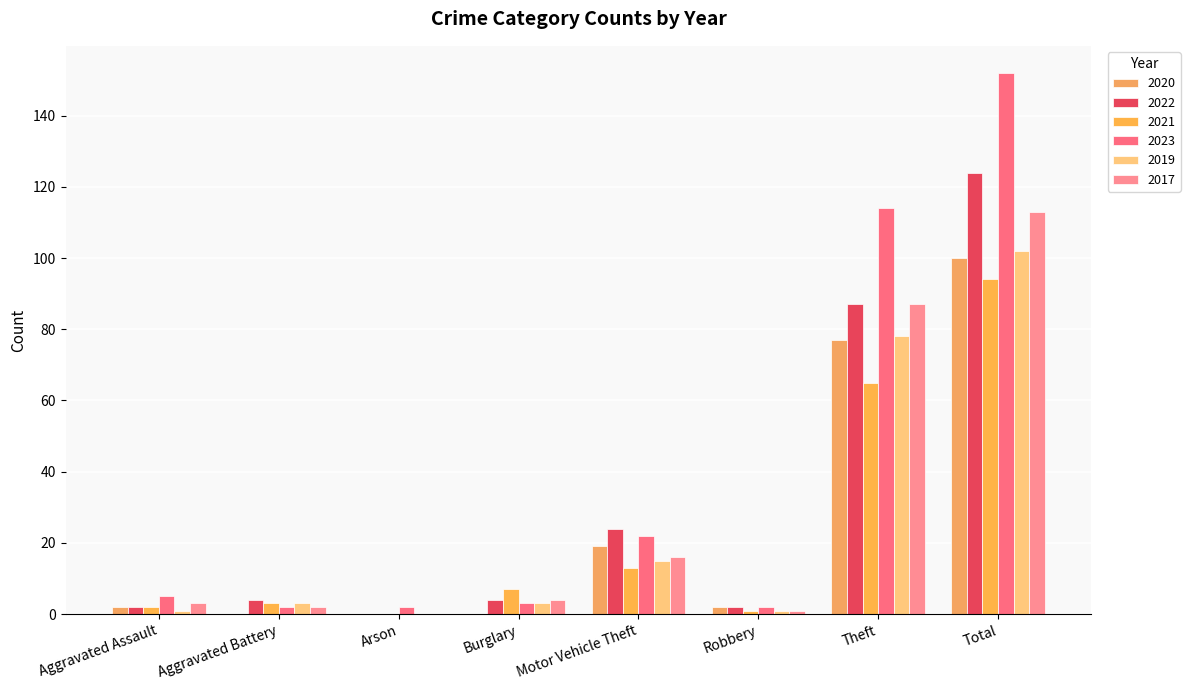

Is it true that 2017 equals 21 at Motor Vehicle Theft?

False